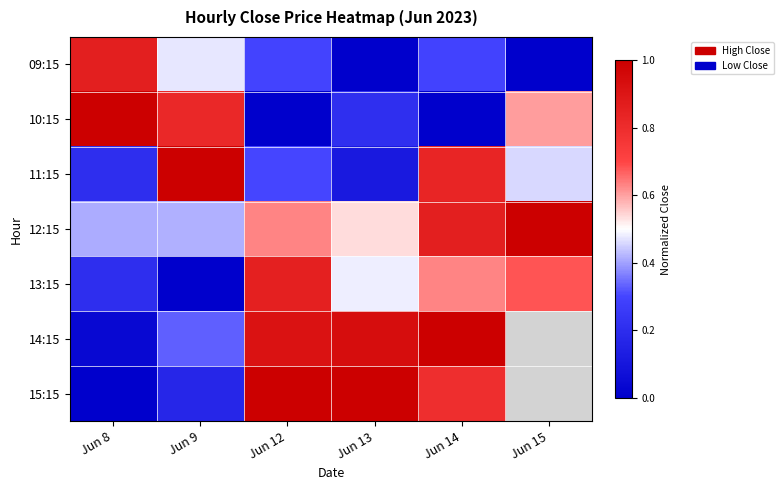

Which has a higher value, Jun 15 or Jun 12?

Jun 12